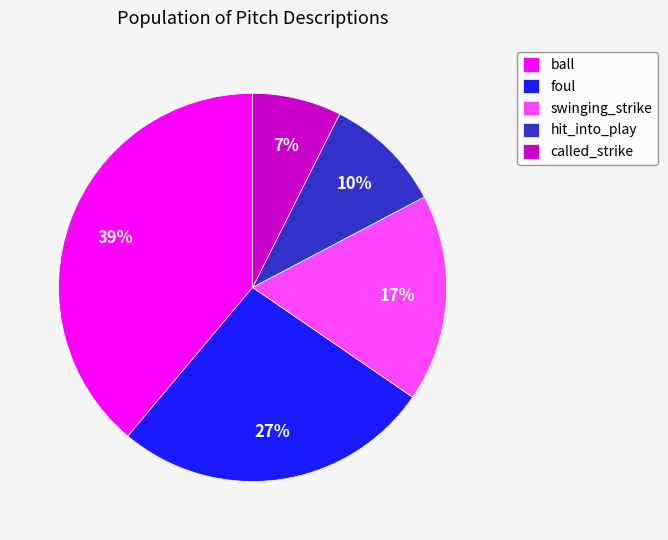

Which category has the smallest portion of the pie?

called_strike